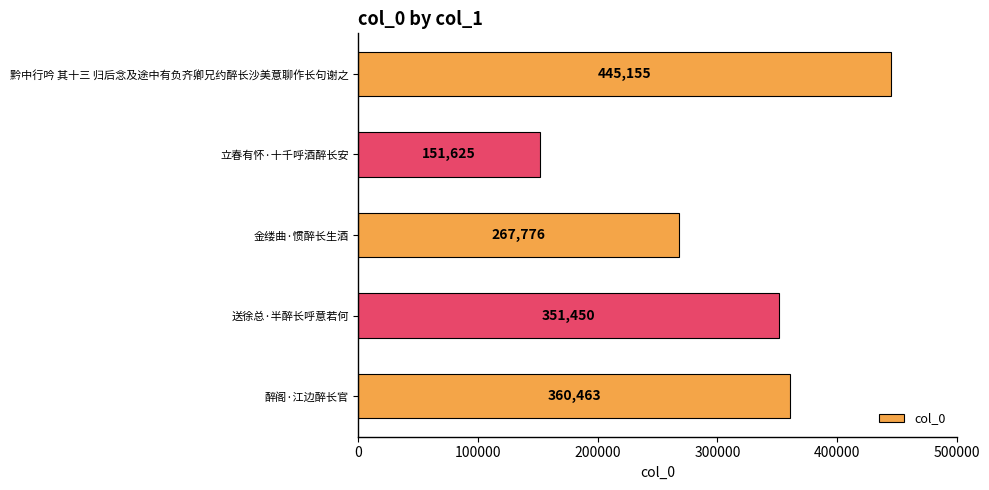

Reading bottom to top, extract all data points from this chart.

醉阁·江边醉长官=360463	送徐总·半醉长呼意若何=351450	金缕曲·惯醉长生酒=267776	立春有怀·十千呼酒醉长安=151625	黔中行吟 其十三 归后念及途中有负齐卿兄约醉长沙美意聊作长句谢之=445155